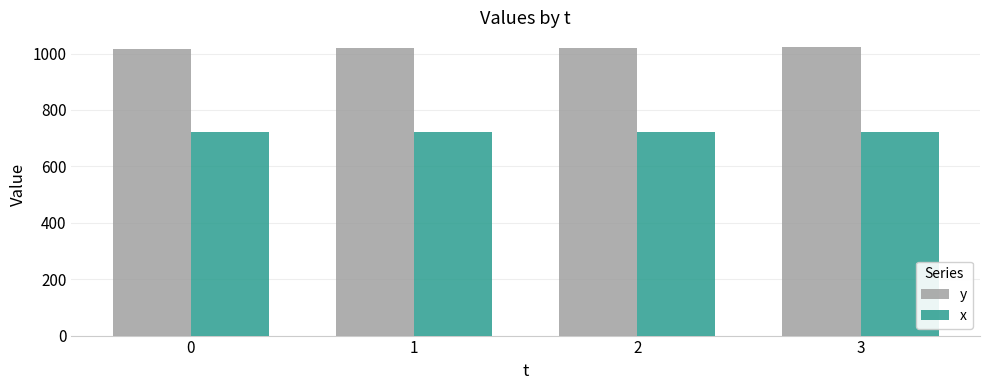

What is the greatest value displayed?

1024